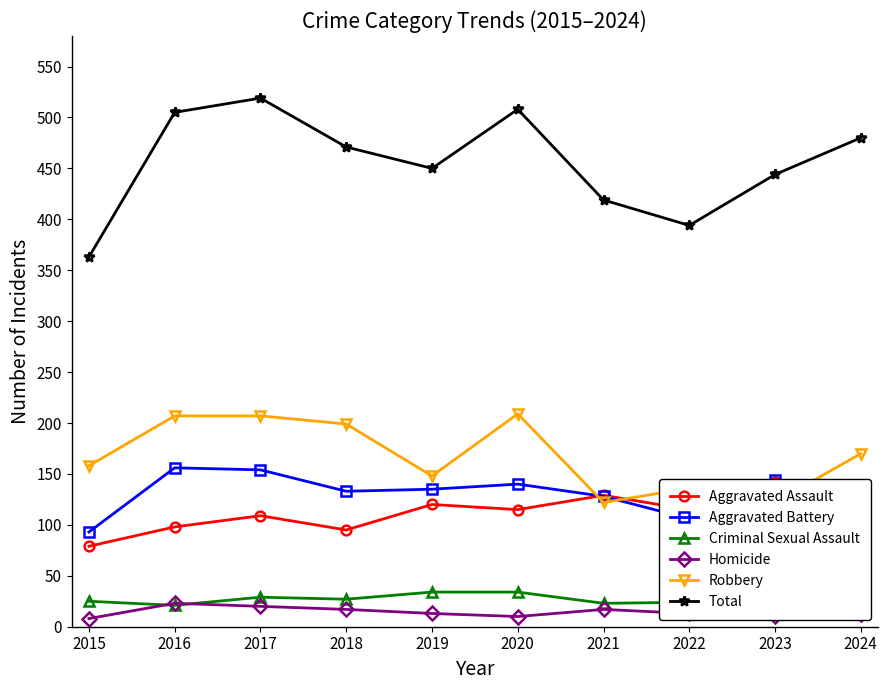

At which category does the chart reach its minimum across all series?

2015